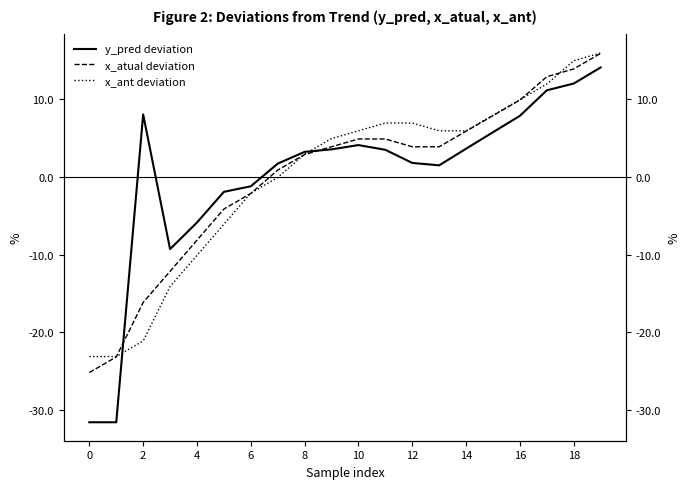

Does the chart have visible grid lines?

No